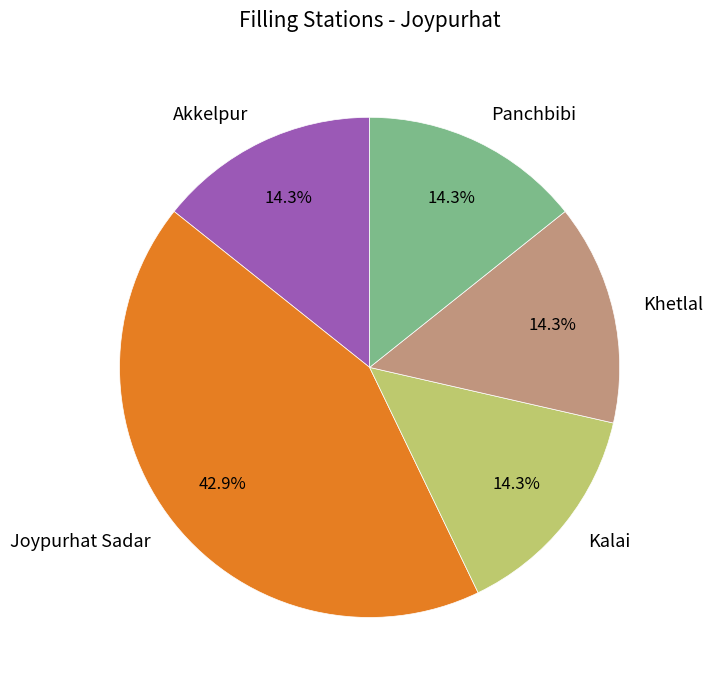

How many slices are in this pie chart?

5